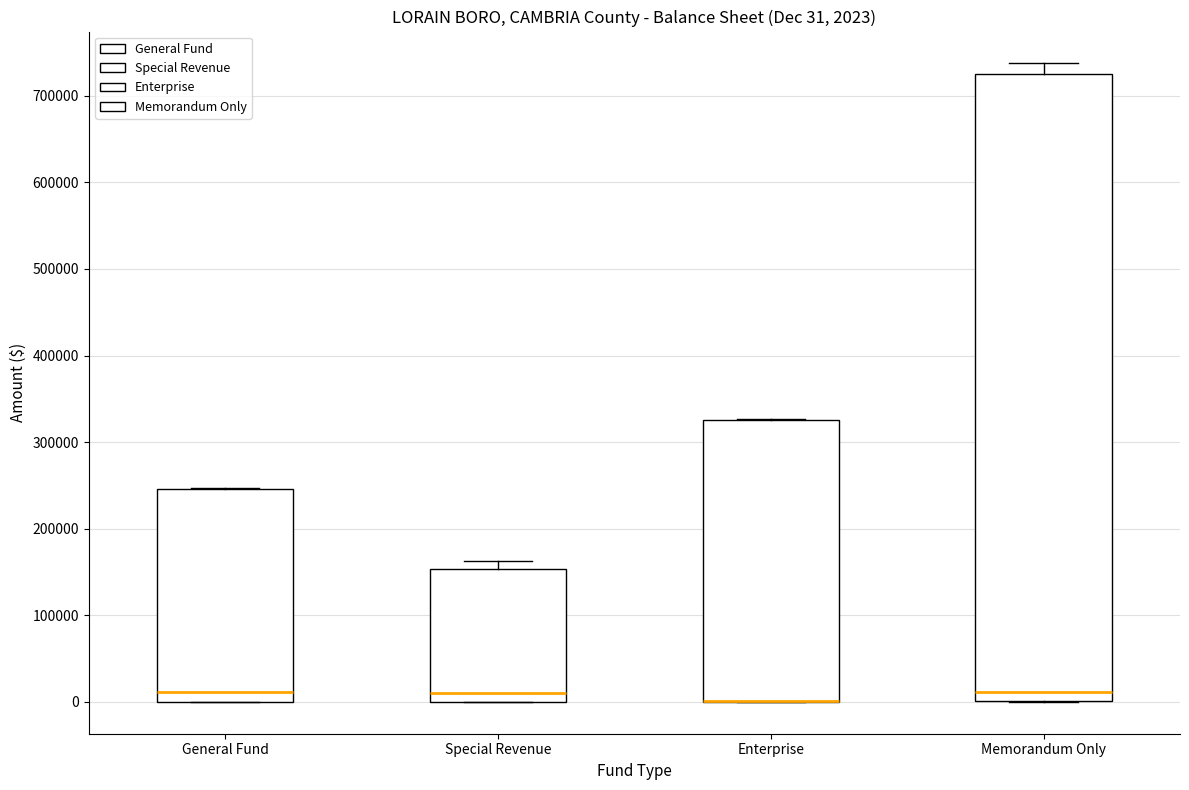

Which box is the tallest, from its lower edge to its upper edge?

Memorandum Only